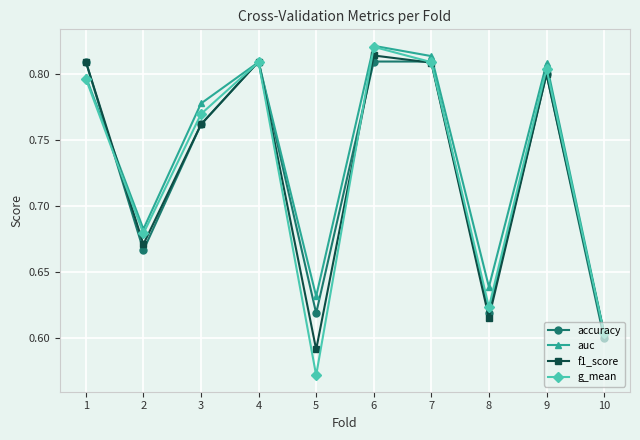

Count the auc values in the range 0 to 1.

10